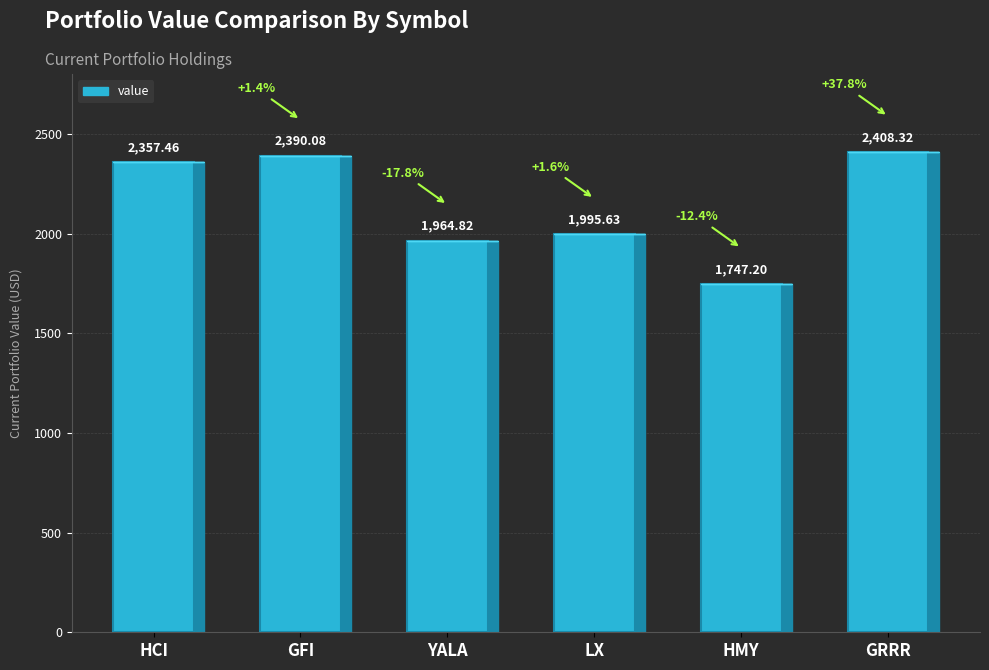

What is the sum of all values?

12863.5